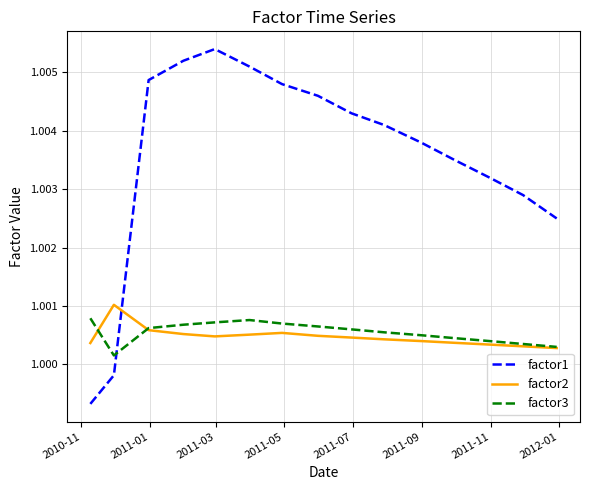

Does the chart display data point markers on the line(s)?

No